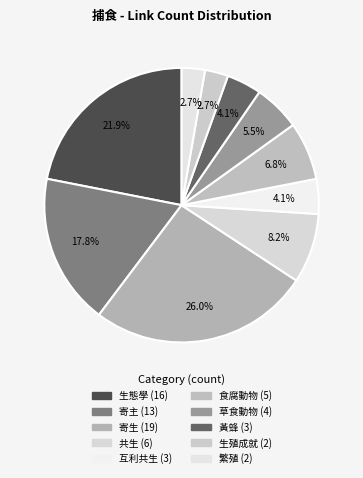

Does any single category account for the majority?

No